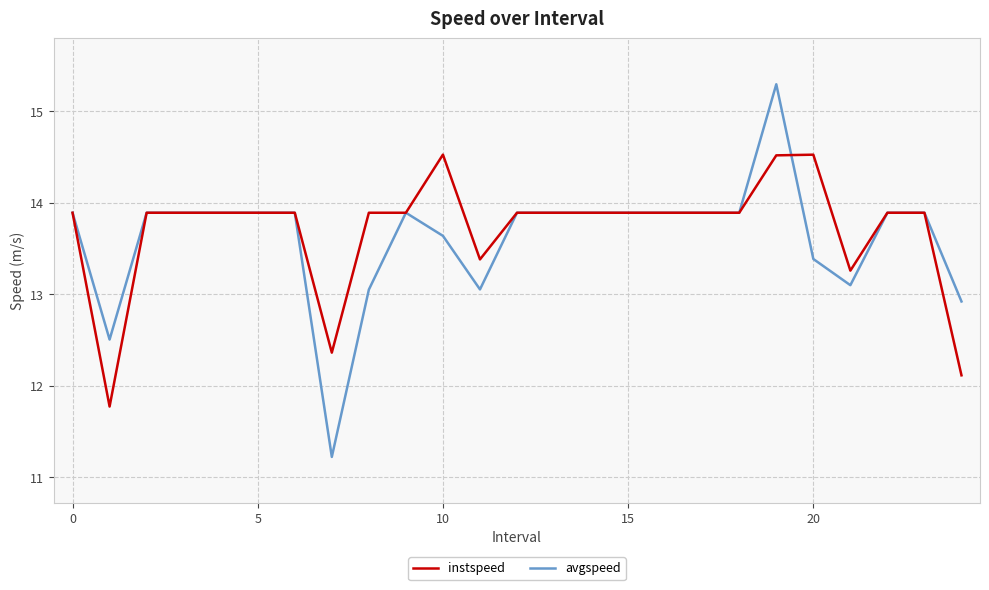

Which series has the widest spread of values?

avgspeed